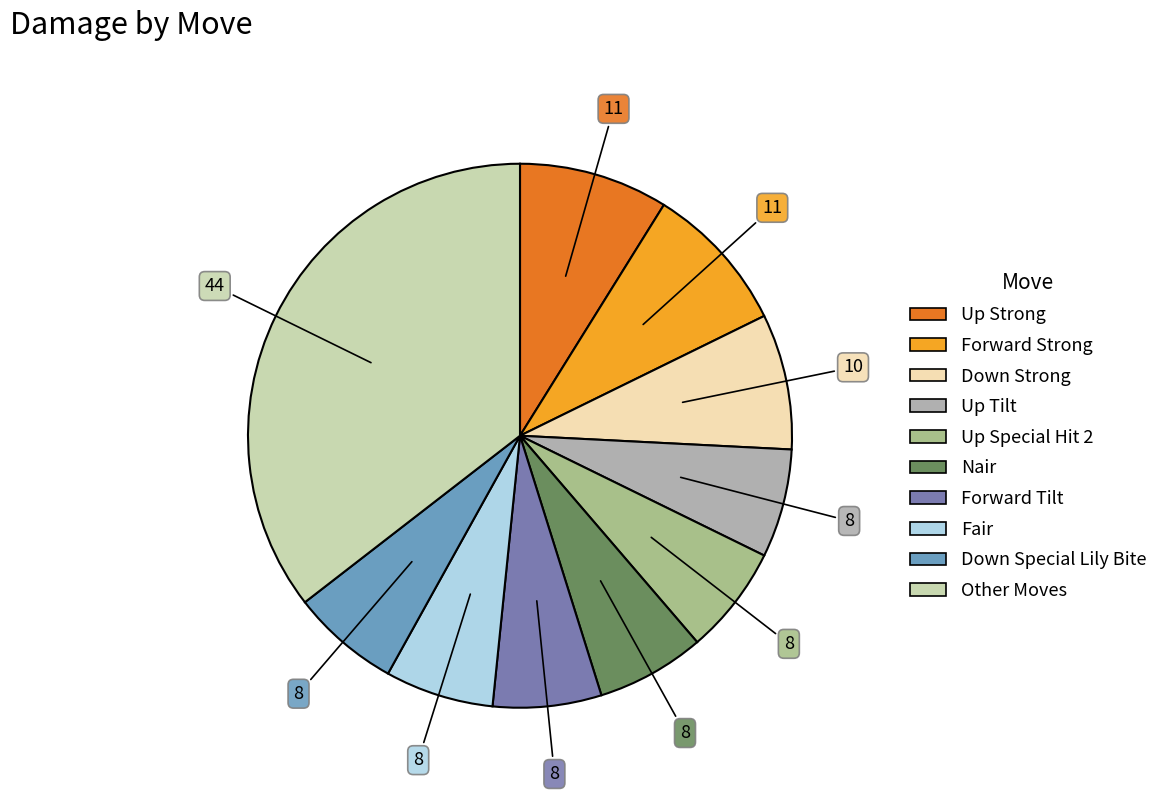

Is there any slice that represents more than half of the pie?

No